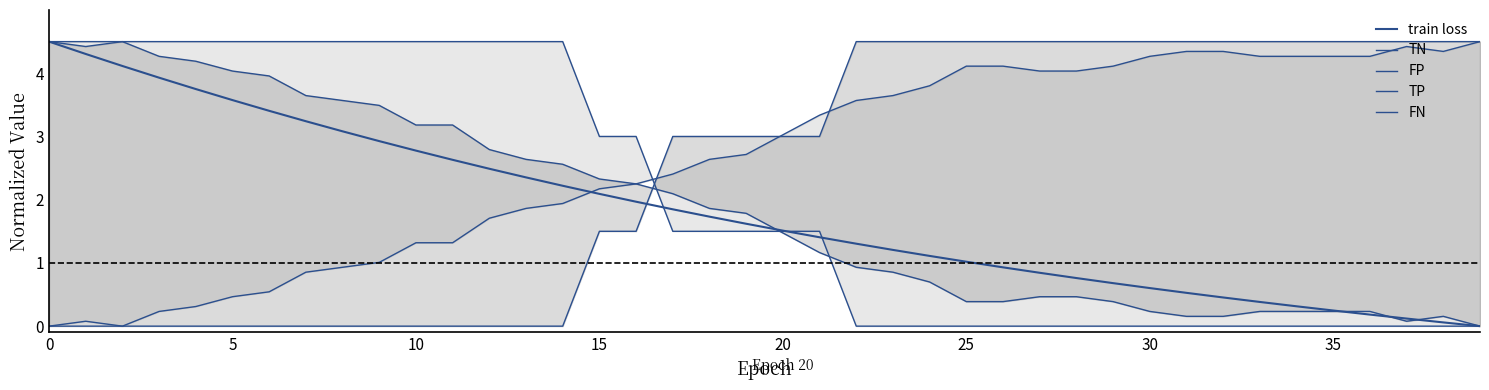

Is the value of TP at 24 greater than the value of TN at 25?

No